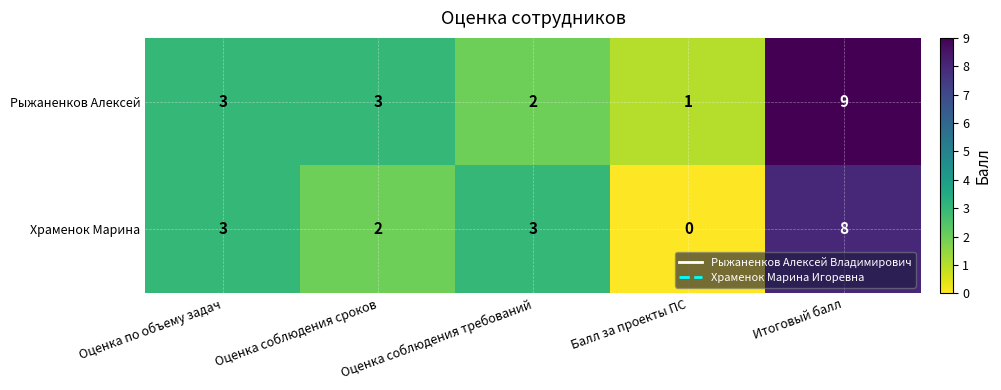

What is the total value across all series at Балл за проекты ПС?

1